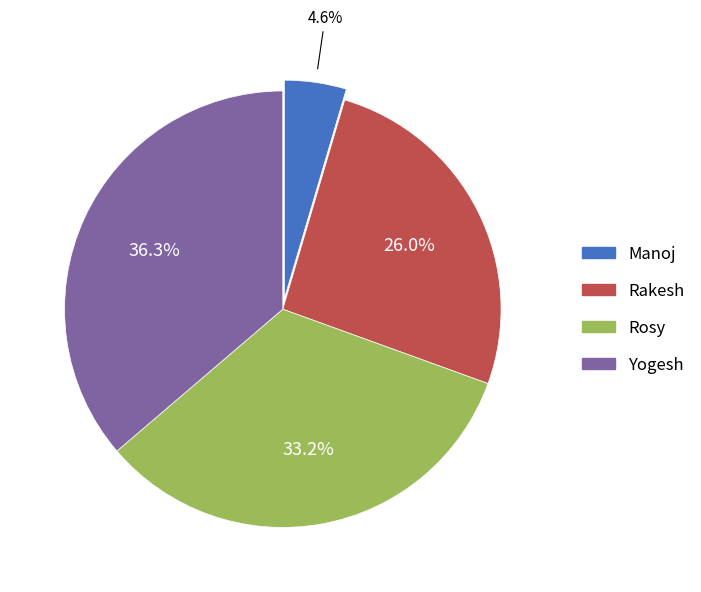

Which slice is the largest?

Yogesh